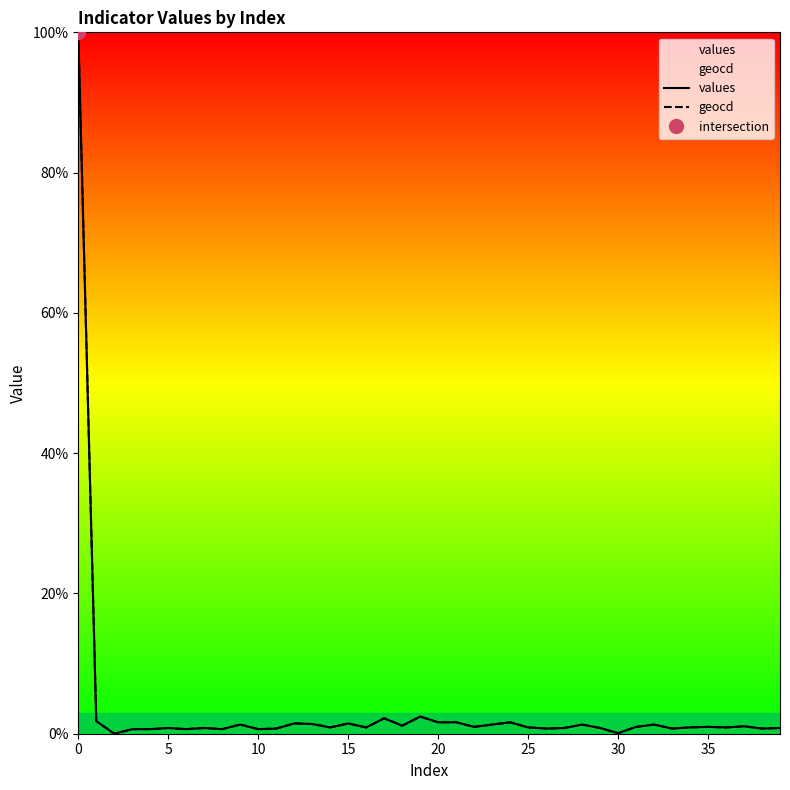

Reading left to right, list all the values displayed in this chart.

values: 100.0	1.8	0.0	0.7	0.7	0.8	0.7	0.8	0.7	1.3	0.7	0.7	1.5	1.4	0.9	1.5	0.9	2.2	1.1	2.4	1.6	1.6	1.0	1.3	1.6	0.9	0.7	0.8	1.3	0.8	0.1	1.0	1.3	0.7	0.9	1.0	0.9	1.1	0.7	0.8
geocd: 100.0	1.8	0.0	0.7	0.7	0.8	0.7	0.8	0.7	1.3	0.7	0.7	1.5	1.4	0.9	1.5	0.9	2.2	1.1	2.4	1.6	1.6	1.0	1.3	1.6	0.9	0.7	0.8	1.3	0.8	0.1	1.0	1.3	0.7	0.9	1.0	0.9	1.1	0.7	0.8